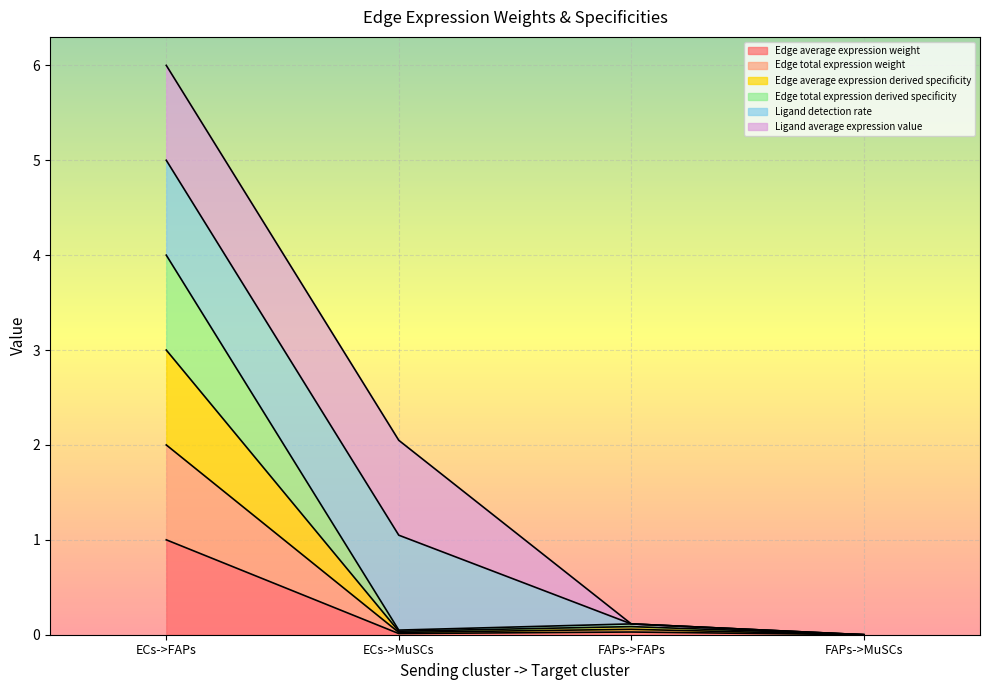

How many lines are shown in the chart?

6